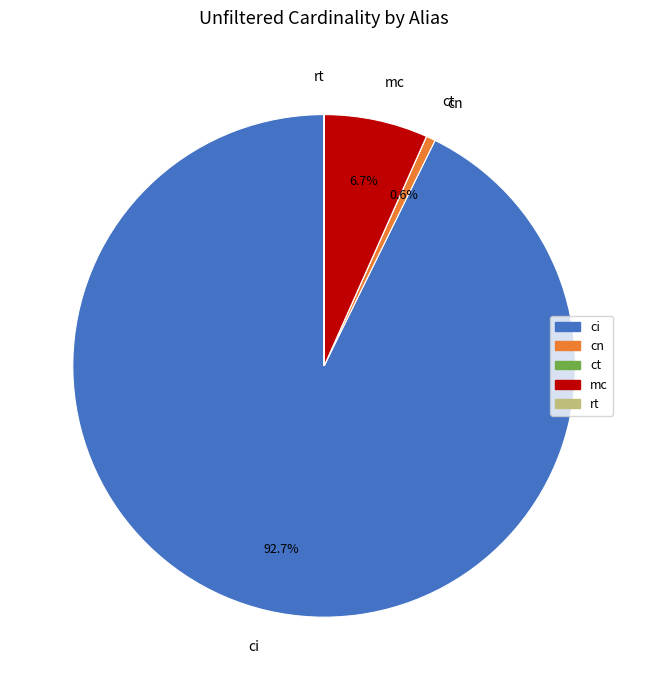

Does any single category account for the majority?

Yes